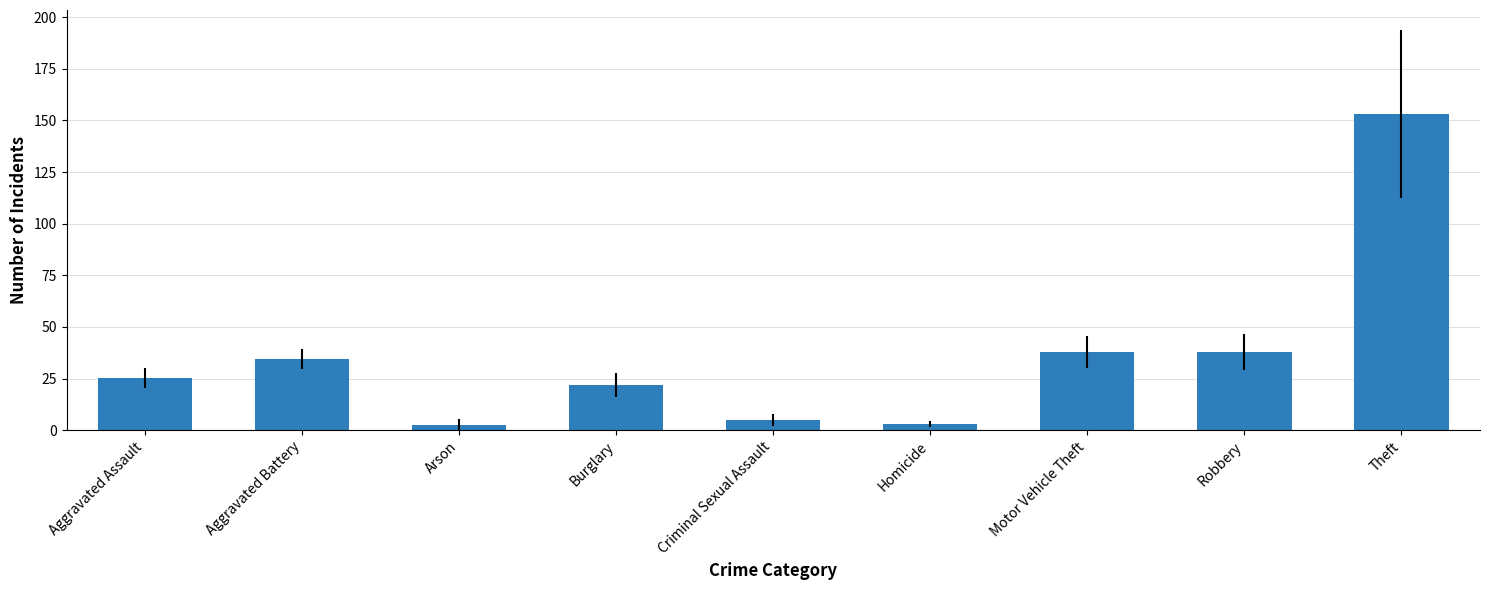

The chart shows a value of 13.3 at Aggravated Battery. True or false?

False